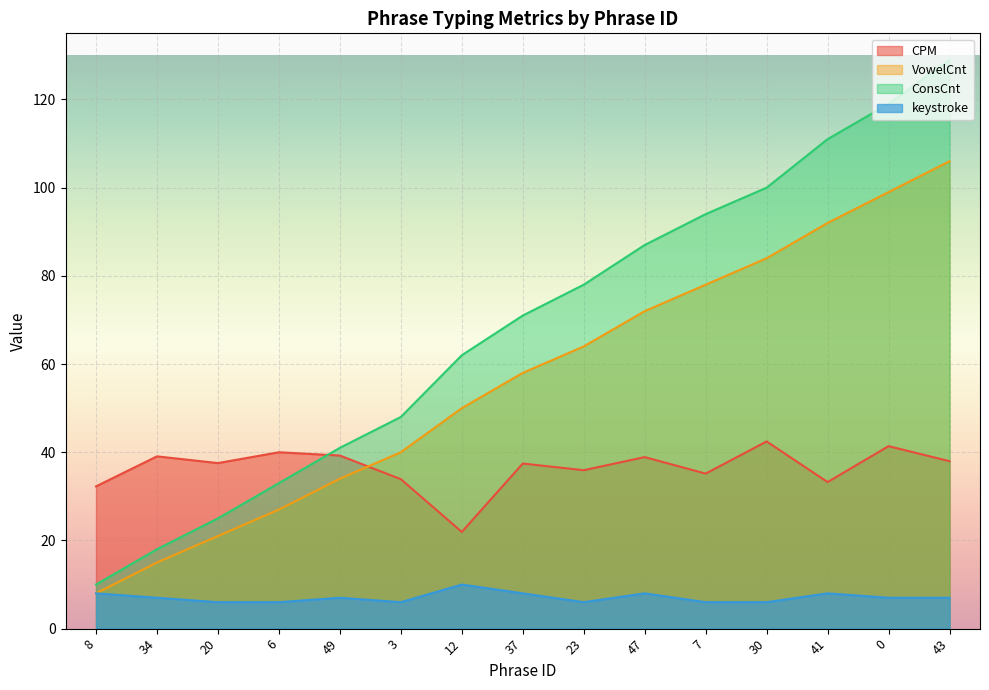

Rank the categories by keystroke value from lowest to highest.

20, 6, 3, 23, 7, 30, 34, 49, 0, 43, 8, 37, 47, 41, 12